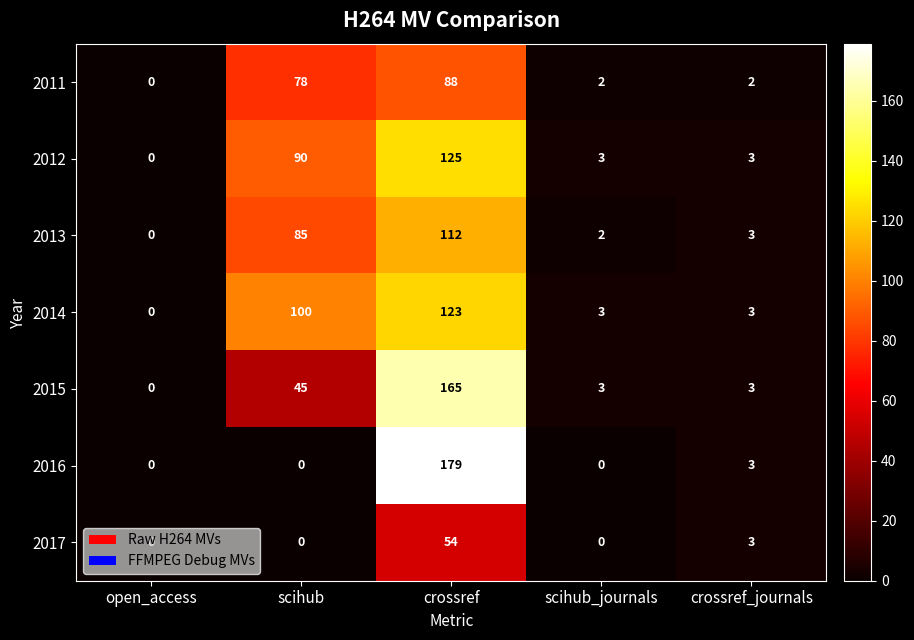

Which series has the largest total across all categories?

2014